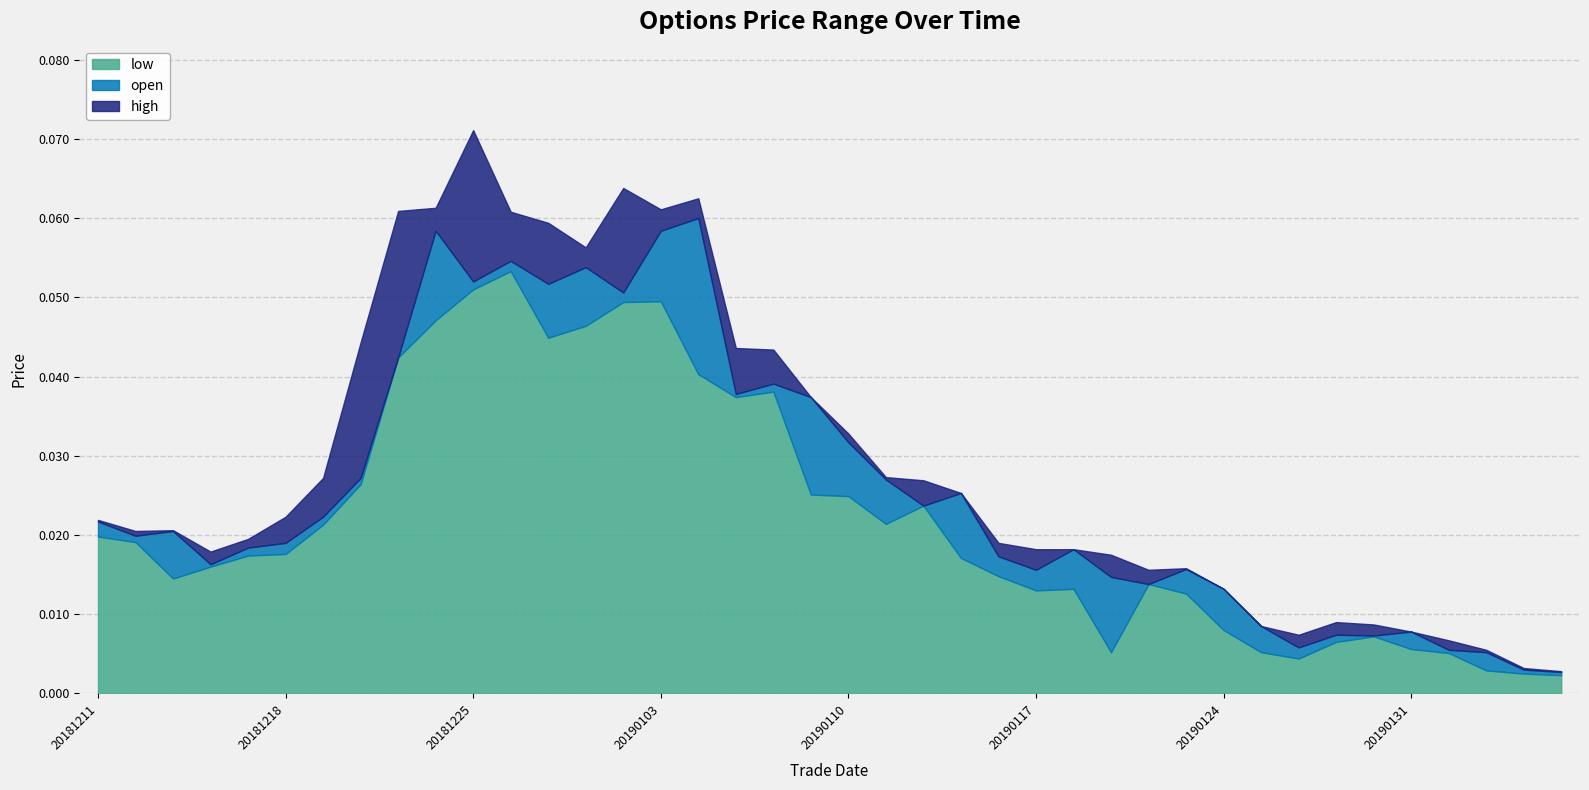

How many lines are shown in the chart?

3